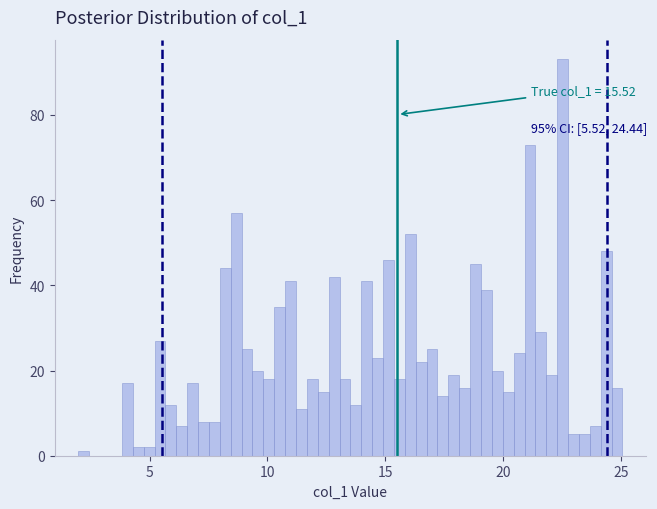

Read against the x-axis, roughly where is the centre of the tallest bar?

22.5